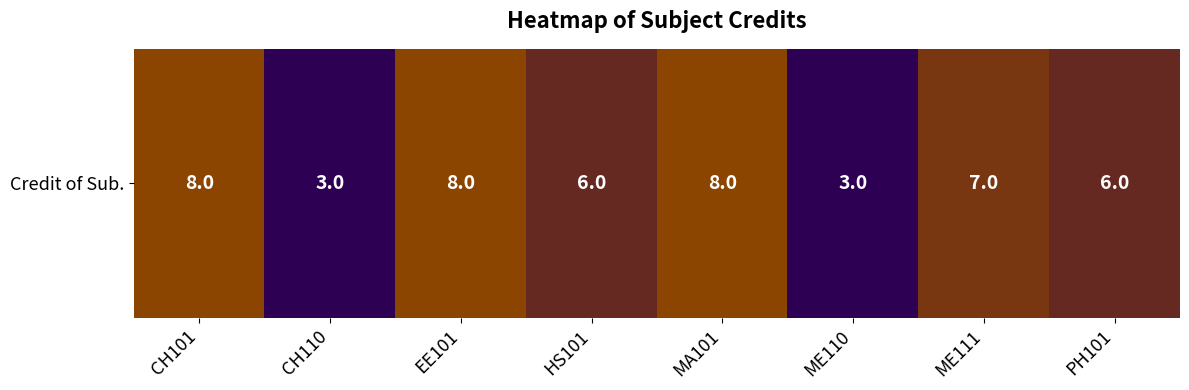

Rank the categories by value from lowest to highest.

CH110, ME110, HS101, PH101, ME111, CH101, EE101, MA101